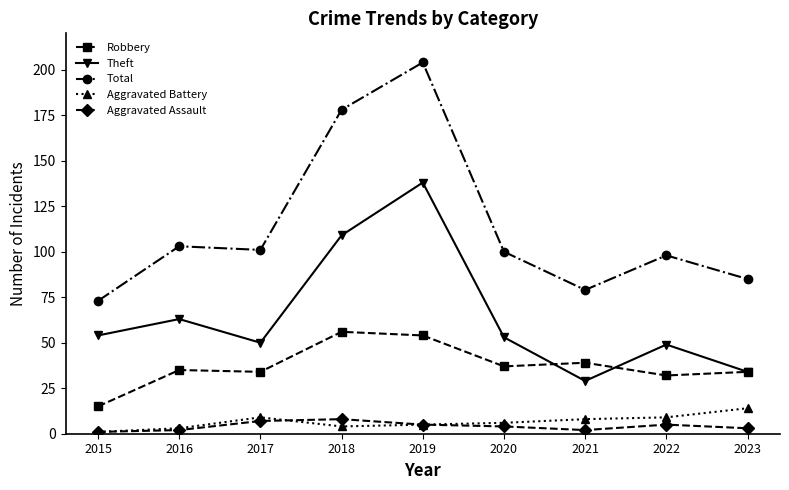

Where is the first local minimum for Theft?

2017